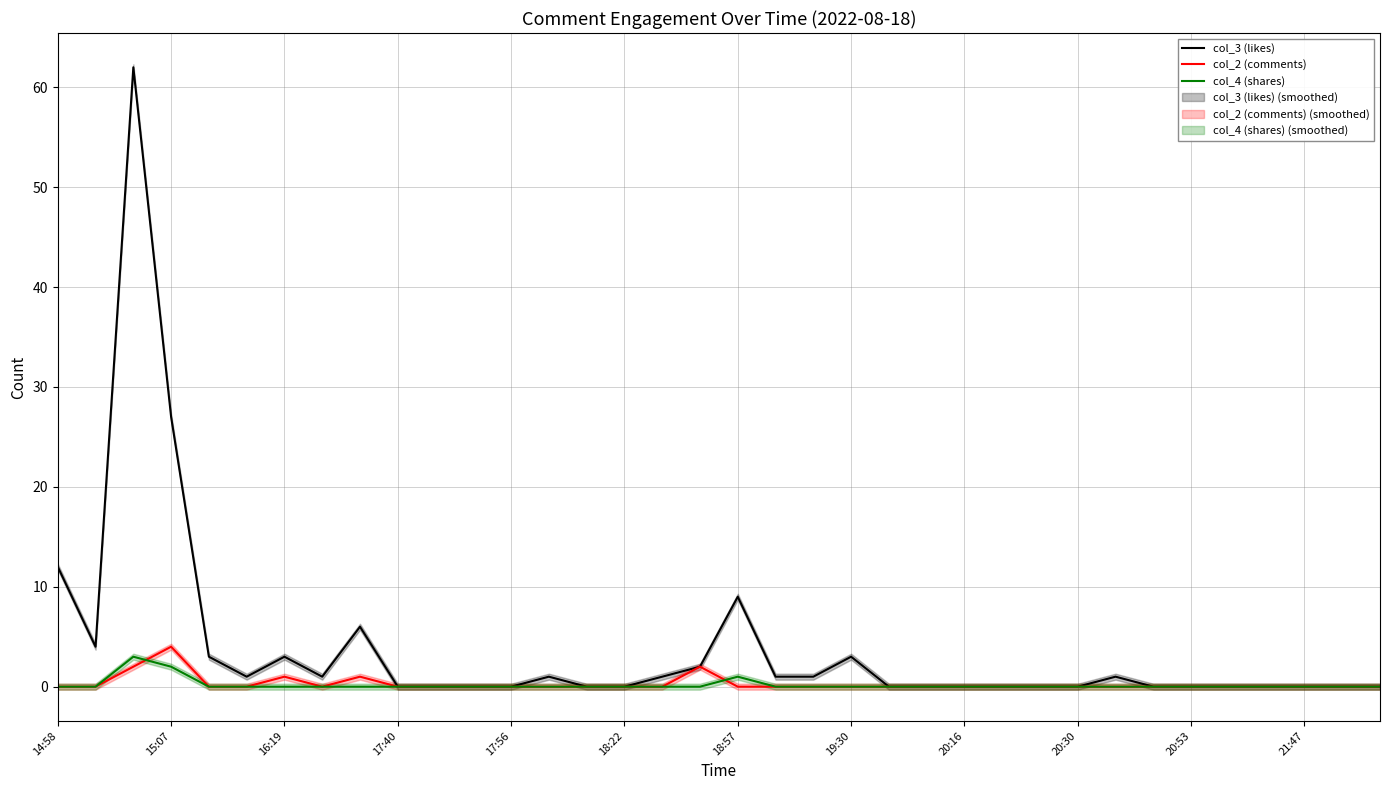

True or false: col_2 (comments) and col_3 (likes) cross at least once.

False